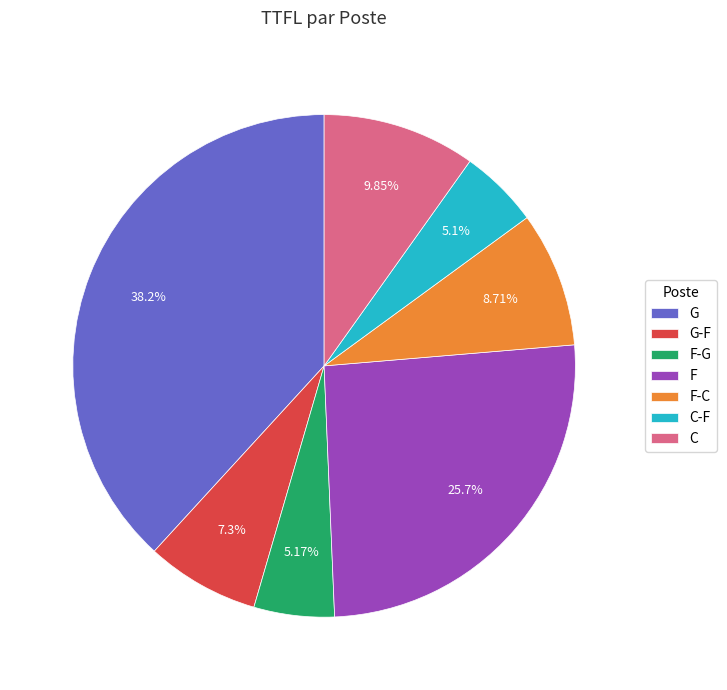

What is the largest slice in the pie chart?

G